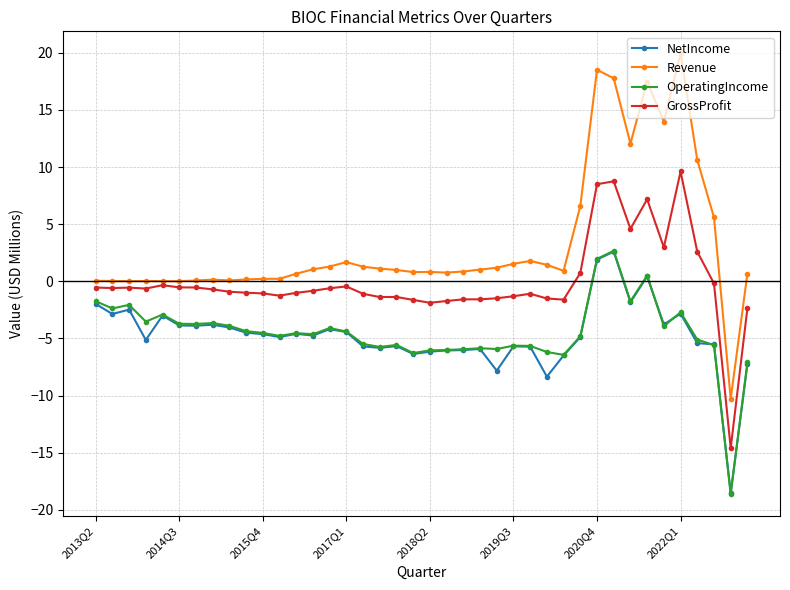

Which series has the largest total across all categories?

Revenue